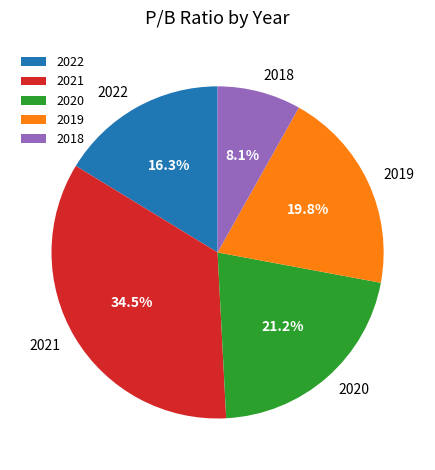

Which slice is the smallest?

2018